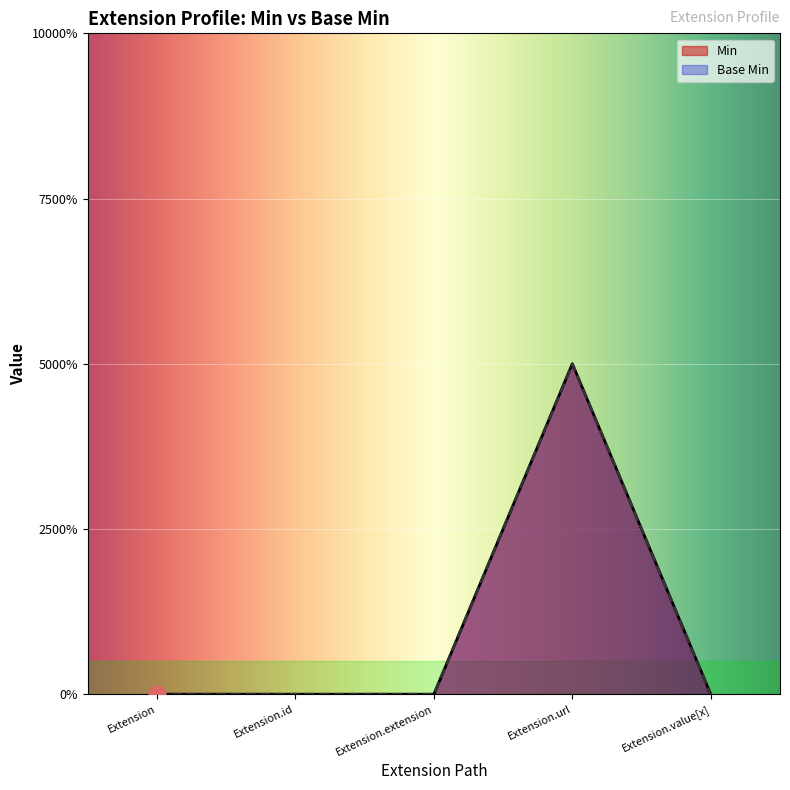

What are all the series names shown in the legend?

Min, Base Min